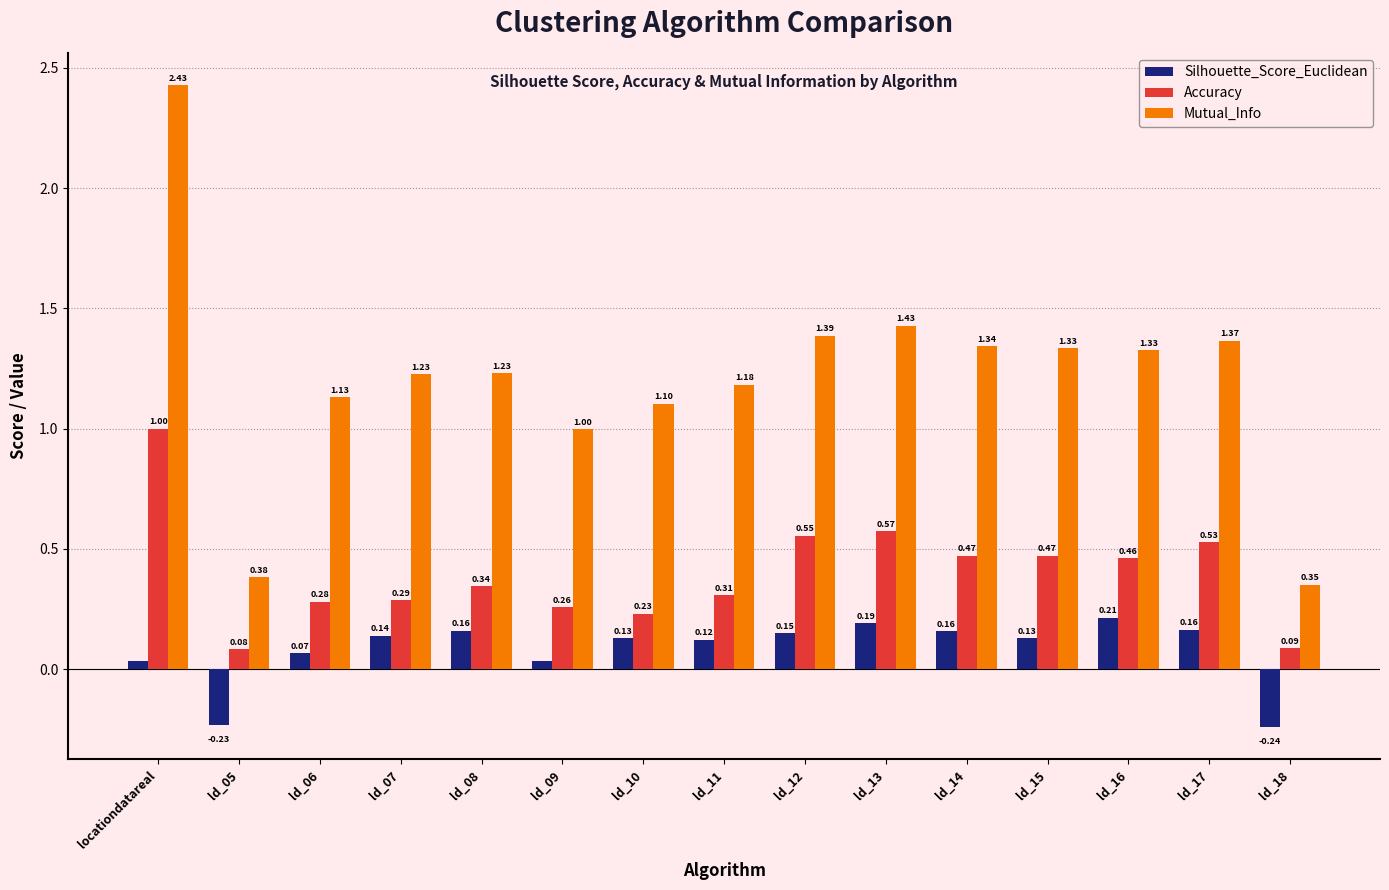

At ld_09, list the series in order from smallest to largest.

Silhouette_Score_Euclidean, Accuracy, Mutual_Info